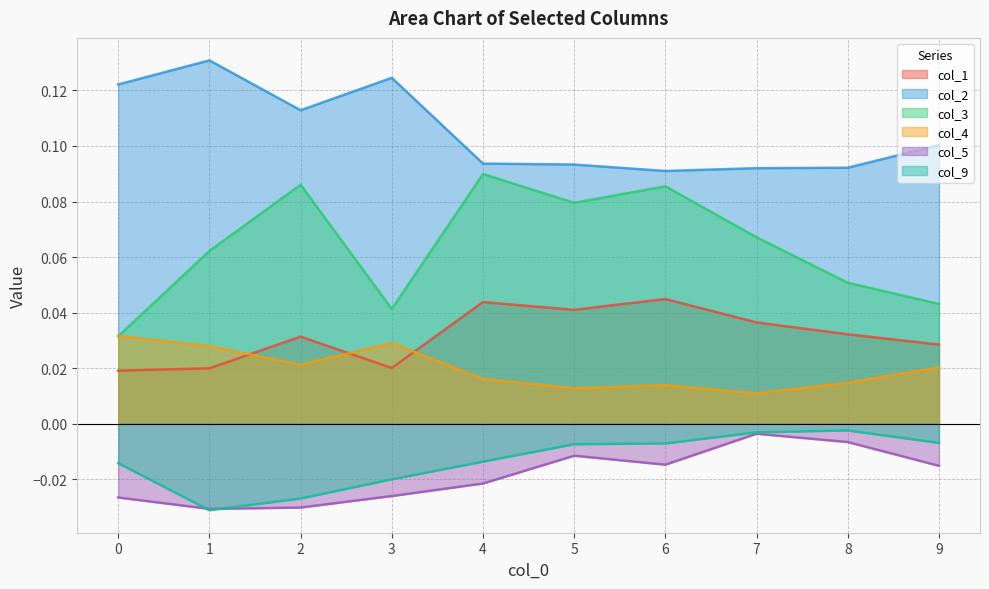

What is the total value across all series at 3?

0.2